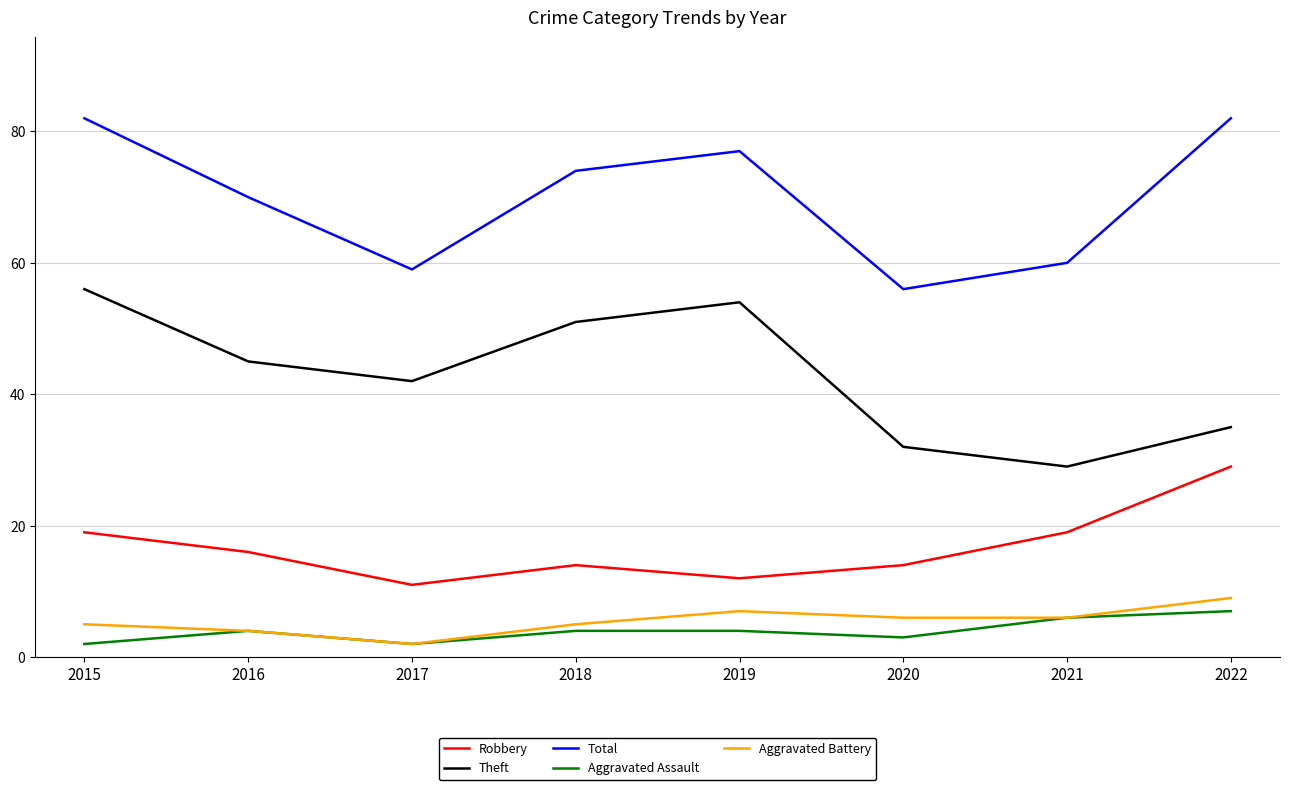

Reading right to left, list all the values displayed in this chart.

Robbery: 29	19	14	12	14	11	16	19
Theft: 35	29	32	54	51	42	45	56
Total: 82	60	56	77	74	59	70	82
Aggravated Assault: 7	6	3	4	4	2	4	2
Aggravated Battery: 9	6	6	7	5	2	4	5